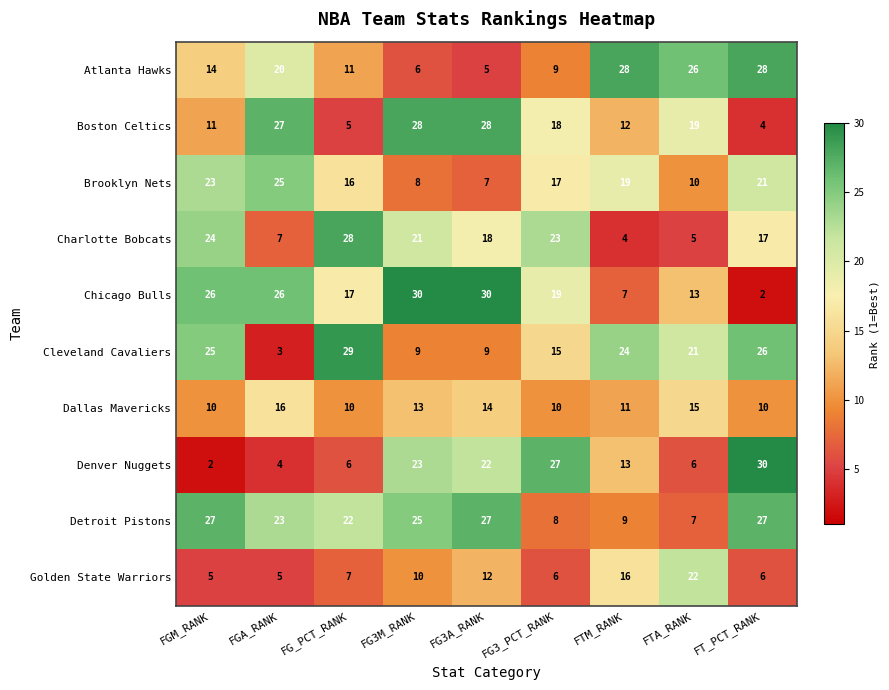

True or false: Charlotte Bobcats has a value of 9 at FTA_RANK.

False